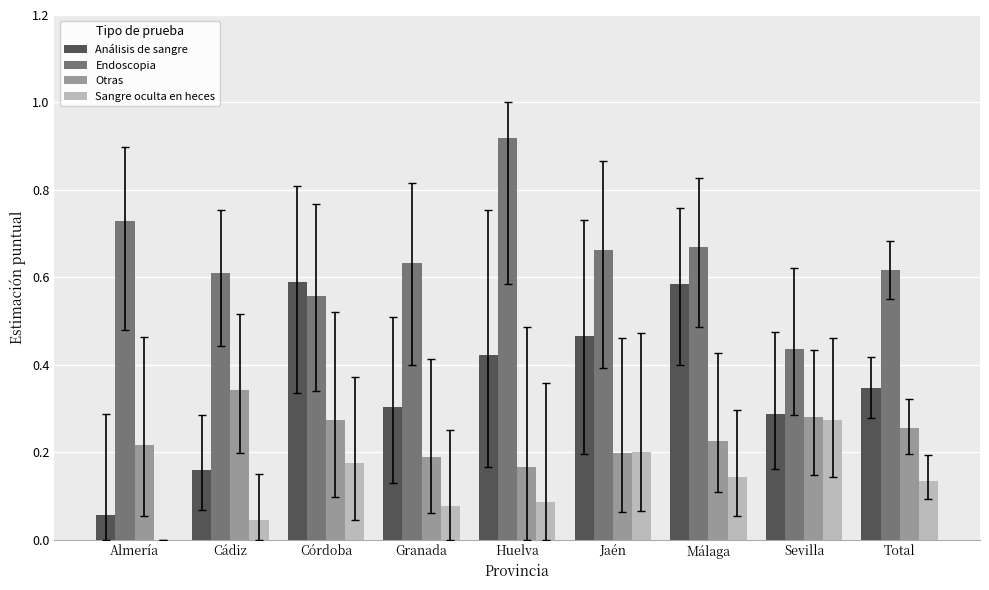

What is the total value across all series at Málaga?

1.6